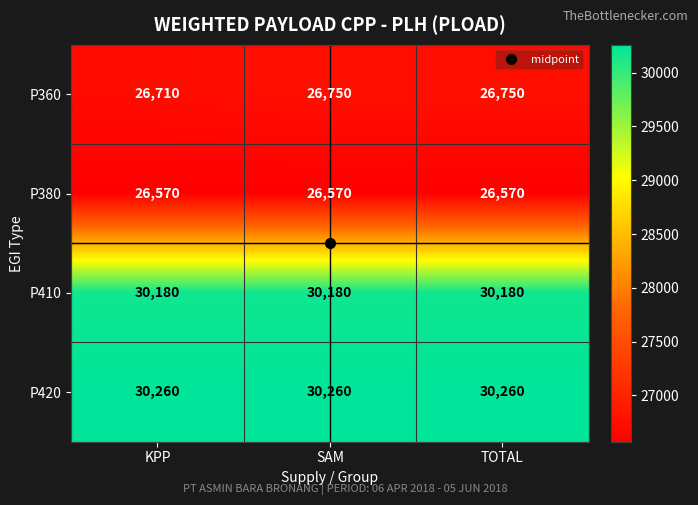

What is the total value across all series at KPP?

113720